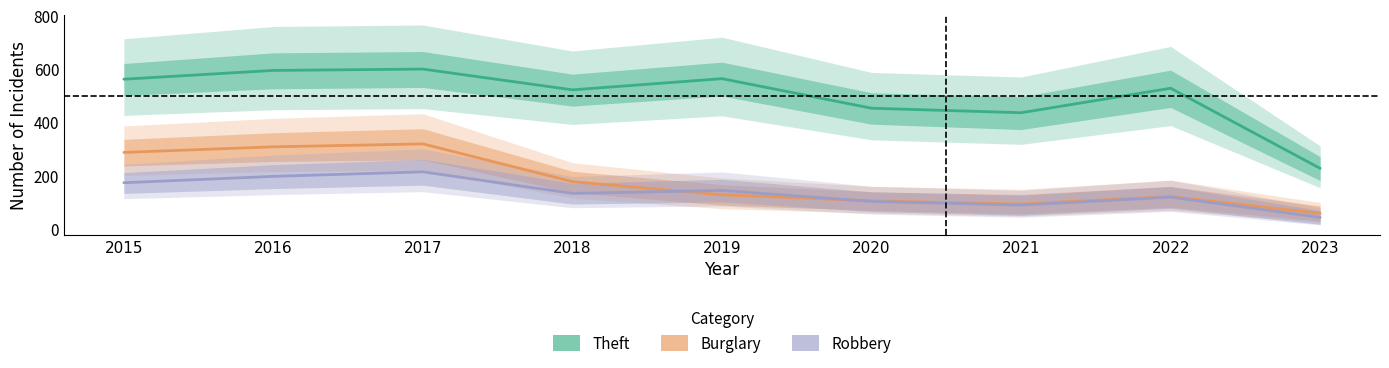

What is the difference between the maximum and second lowest values in the Theft series?

164